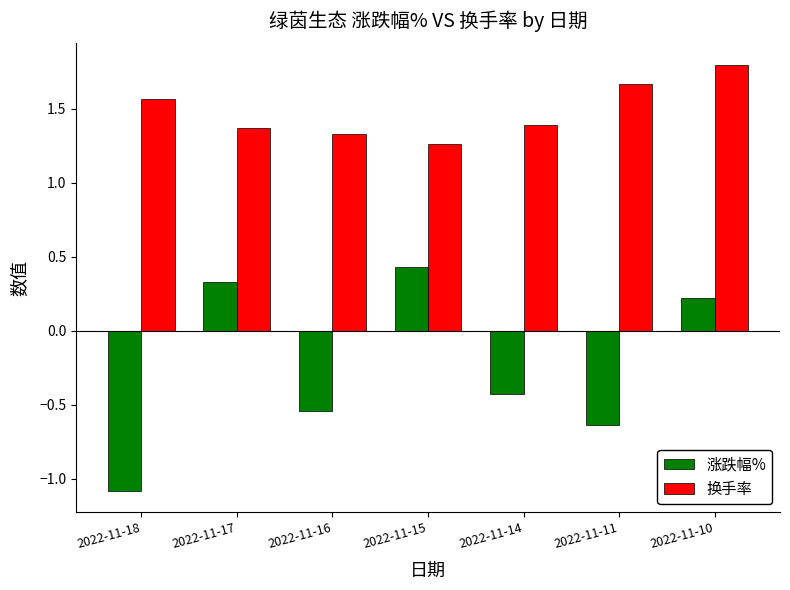

Does the chart contain stacked bars?

No